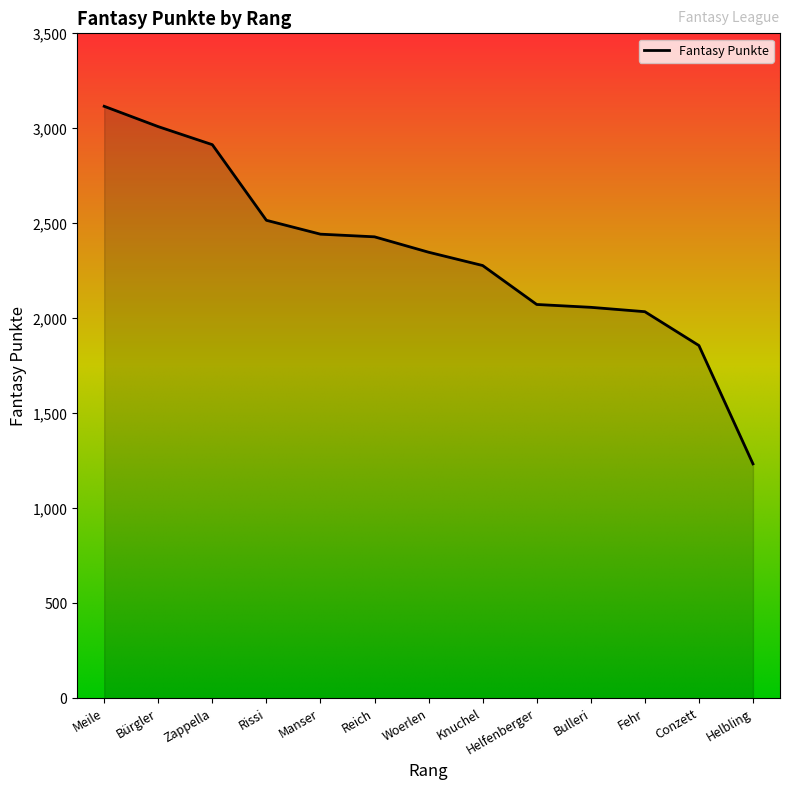

The chart shows a value of 3116 at Meile. True or false?

True